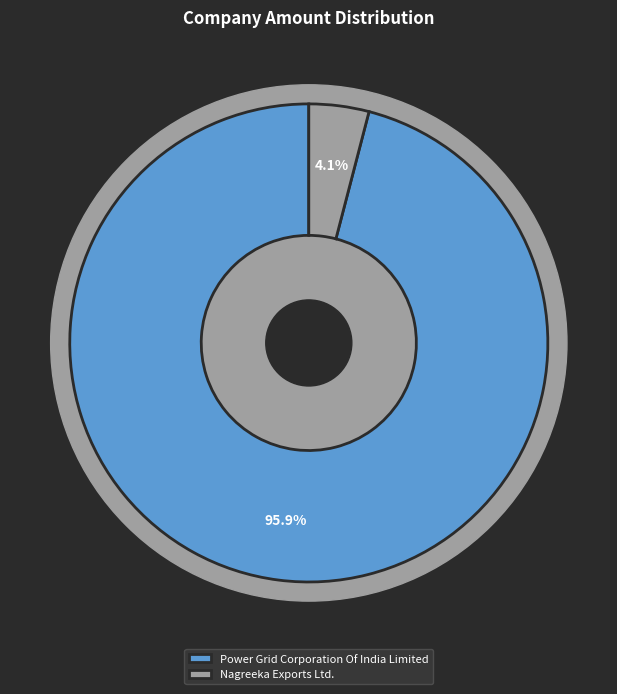

The Nagreeka Exports Ltd. slice represents 1% of the pie. True or false?

False